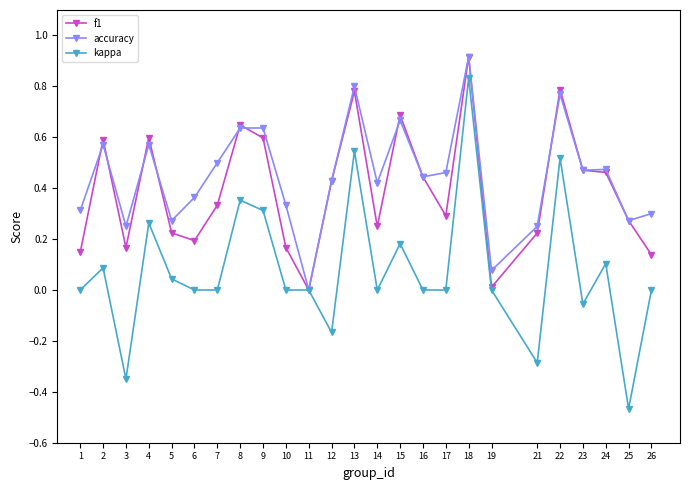

How many values in accuracy are above zero?

24